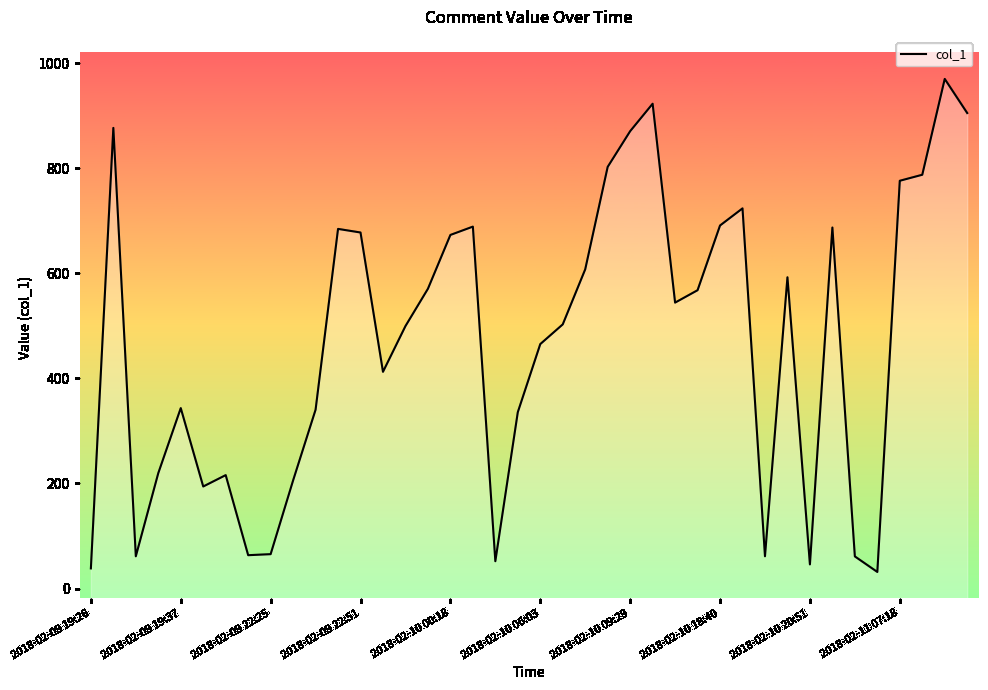

Does the chart display data point markers on the line(s)?

No